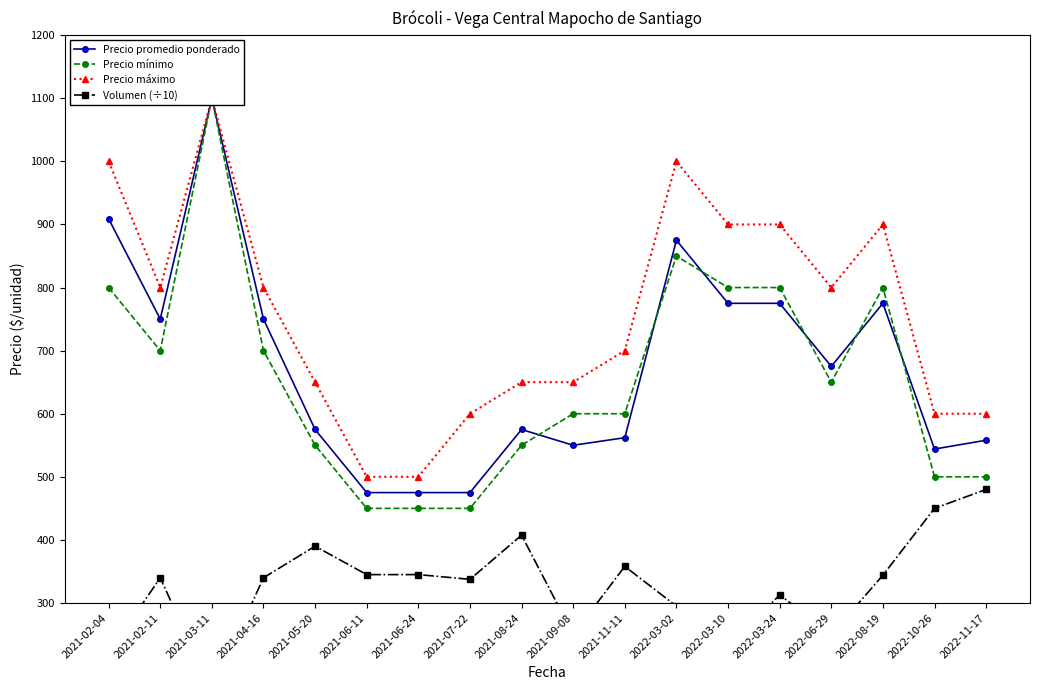

The Precio máximo series shows 800.0 at 2022-06-29. True or false?

True